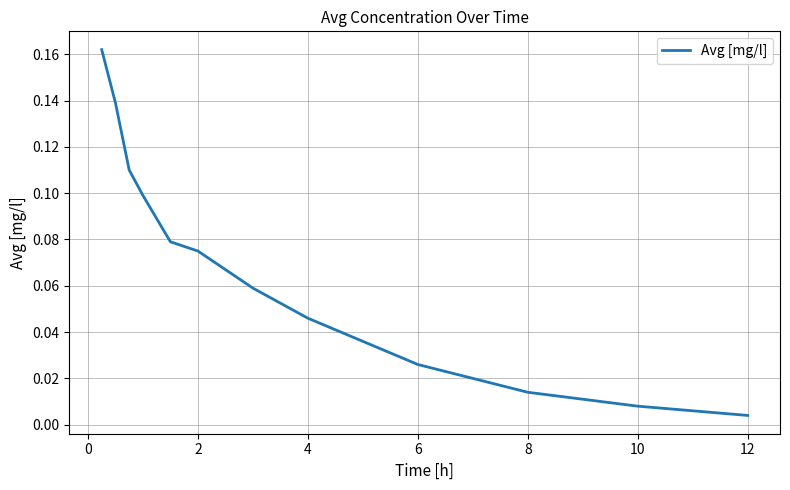

Reading right to left, transcribe all the data shown in this chart.

0.0	0.0	0.0	0.0	0.0	0.0	0.1	0.1	0.1	0.1	0.1	0.1	0.2